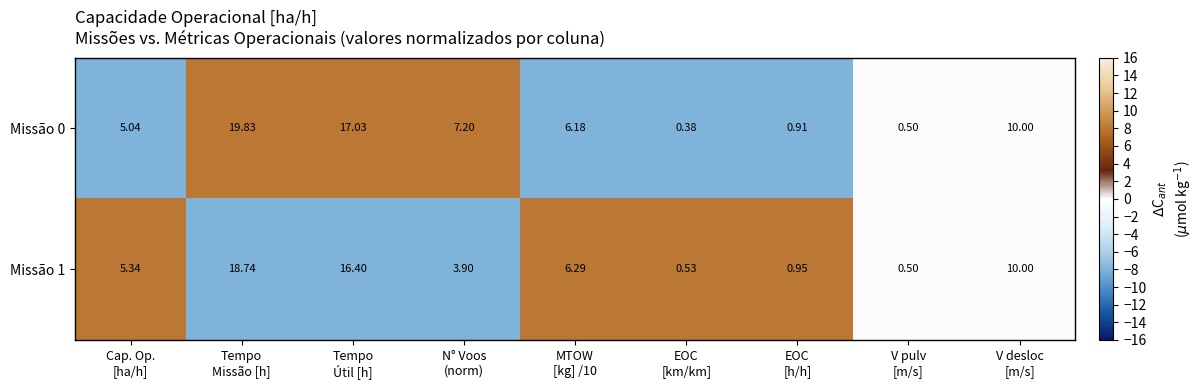

Which category has the highest value across all series?

Tempo
Missão [h]